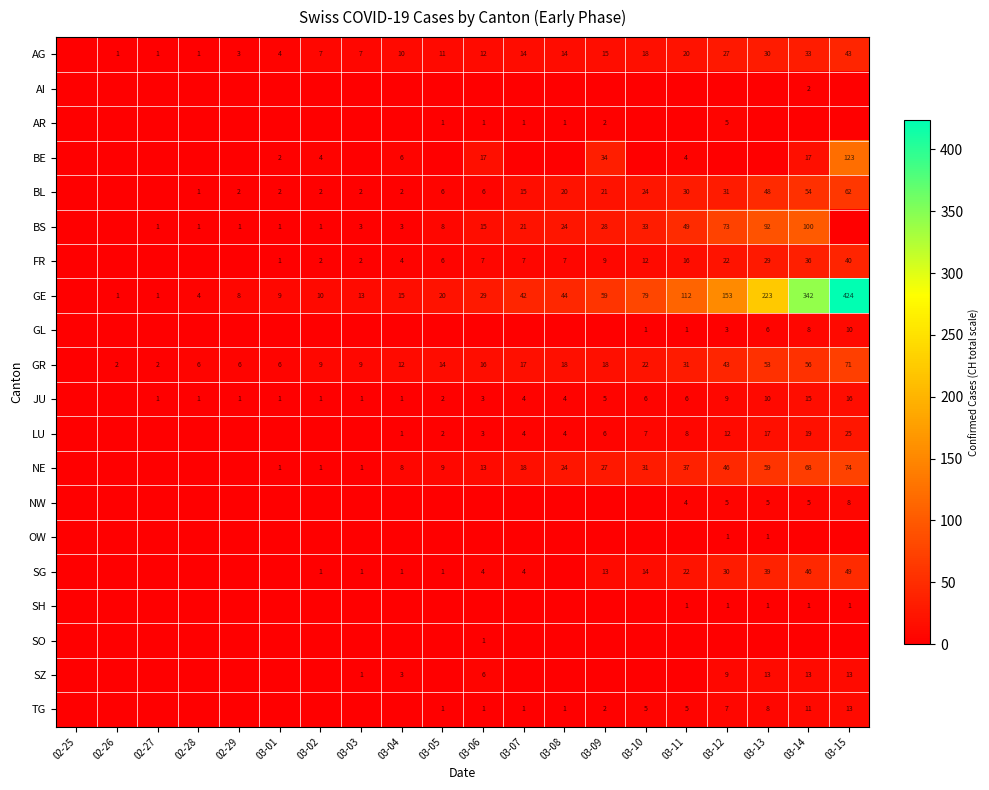

What is the difference between the BL values at 03-14 and 03-10?

30